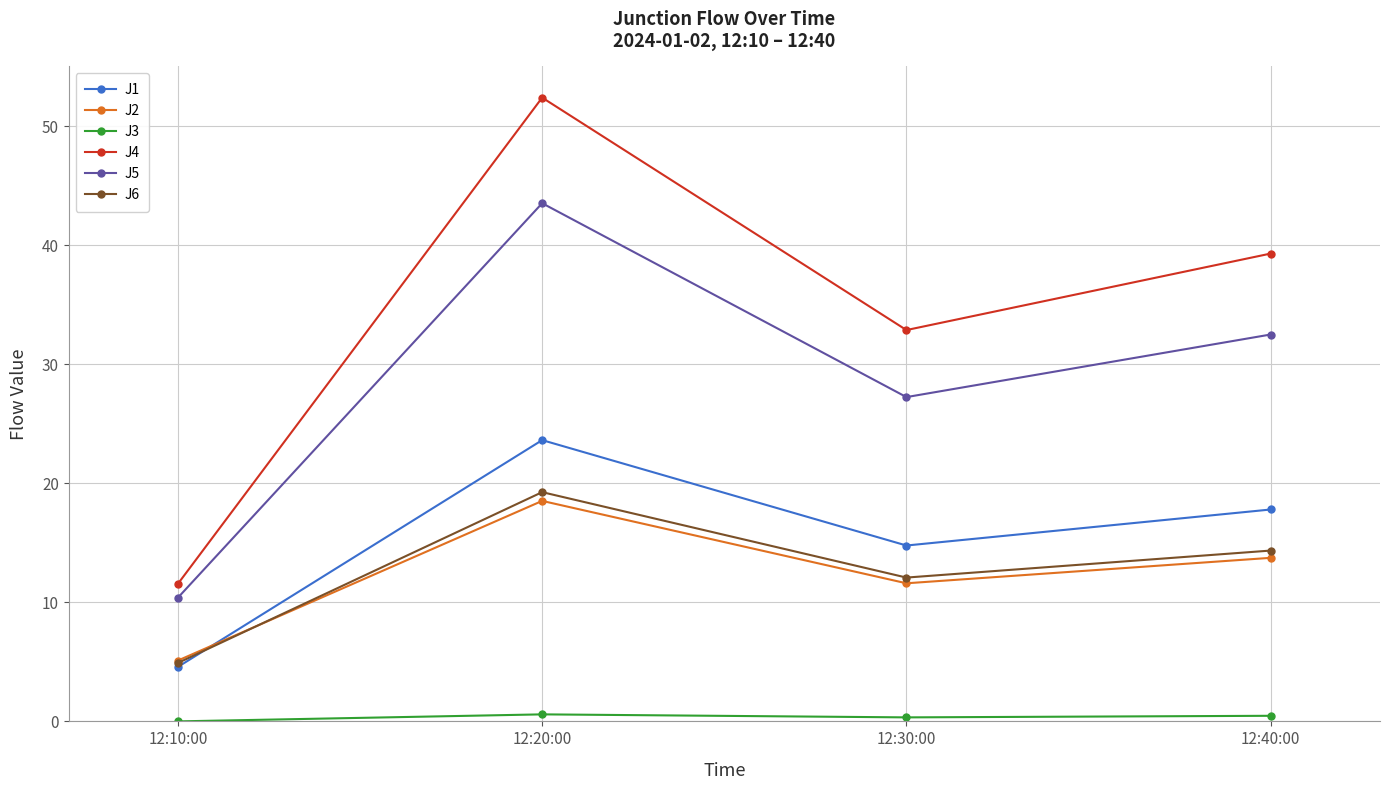

At 12:20:00, list the series in order from largest to smallest.

J4, J5, J1, J6, J2, J3